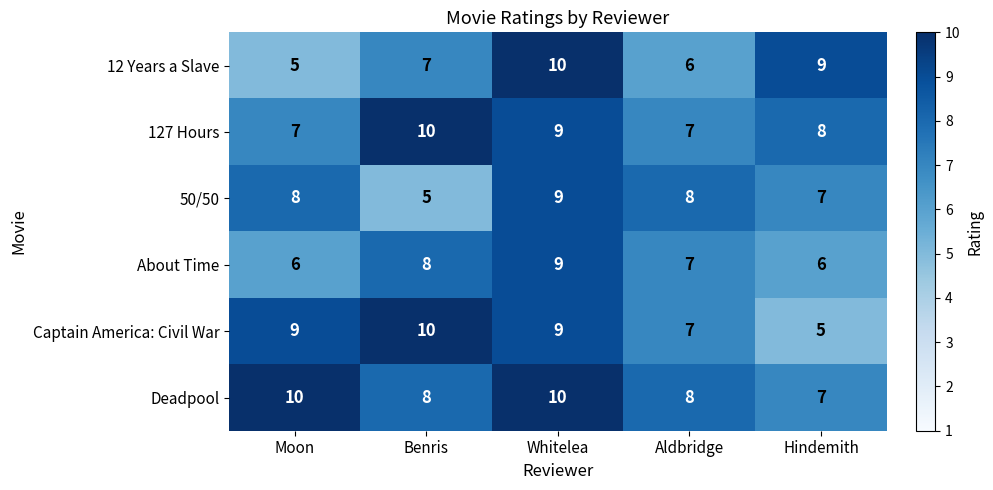

How many distinct data groups are displayed?

6